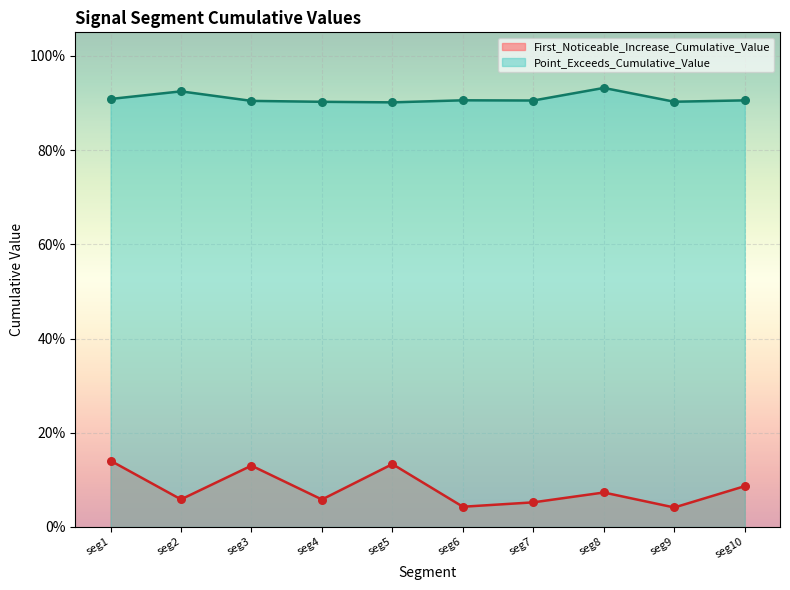

Is the value of First_Noticeable_Increase_Cumulative_Value at seg3 greater than the value of Point_Exceeds_Cumulative_Value at seg8?

No